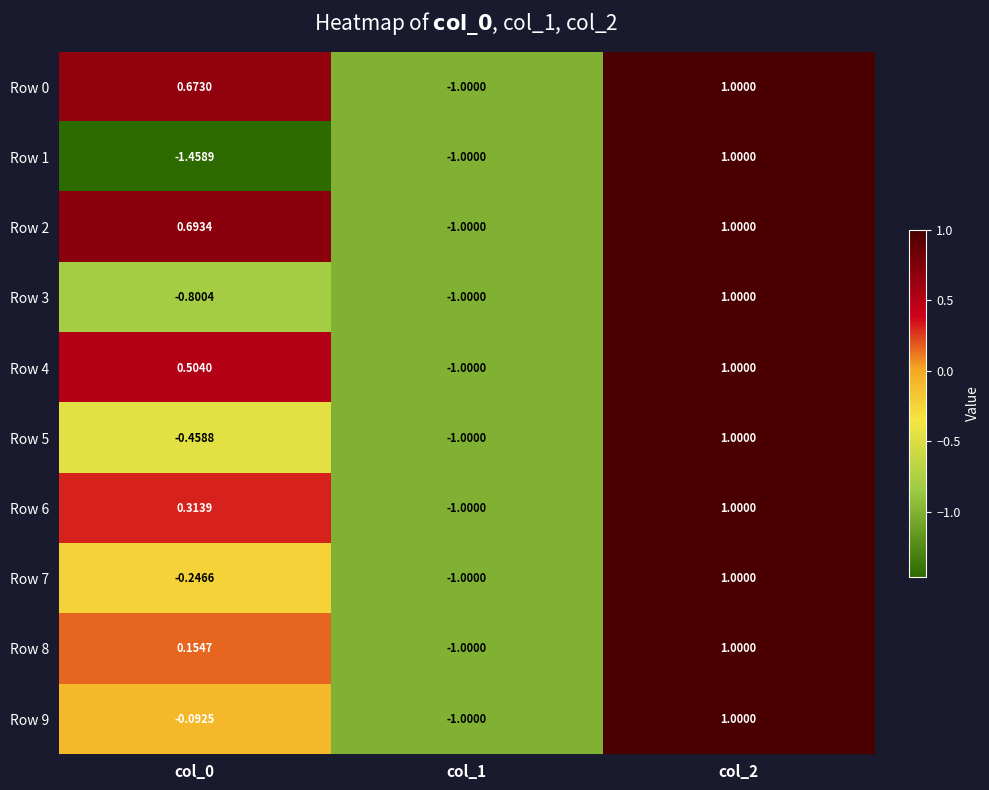

Is the value of Row 6 at col_0 greater than the value of Row 5 at col_1?

Yes